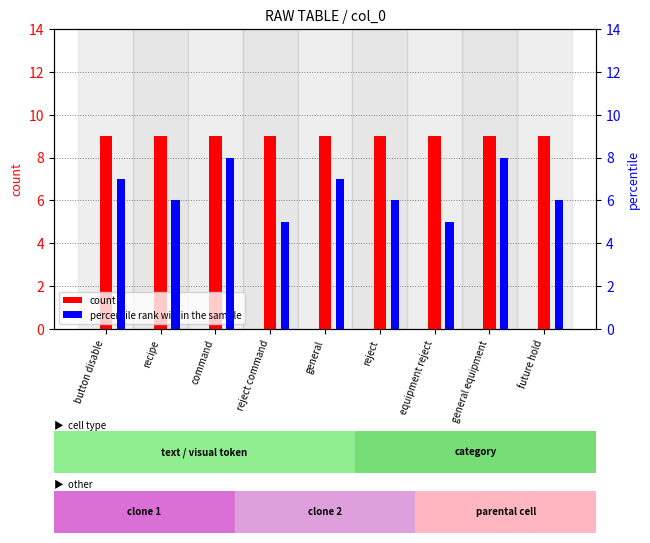

Reading left to right, transcribe all the data shown in this chart.

count: button disable=9	recipe=9	command=9	reject command=9	general=9	reject=9	equipment reject=9	general equipment=9	future hold=9
percentile rank within the sample: button disable=7	recipe=6	command=8	reject command=5	general=7	reject=6	equipment reject=5	general equipment=8	future hold=6